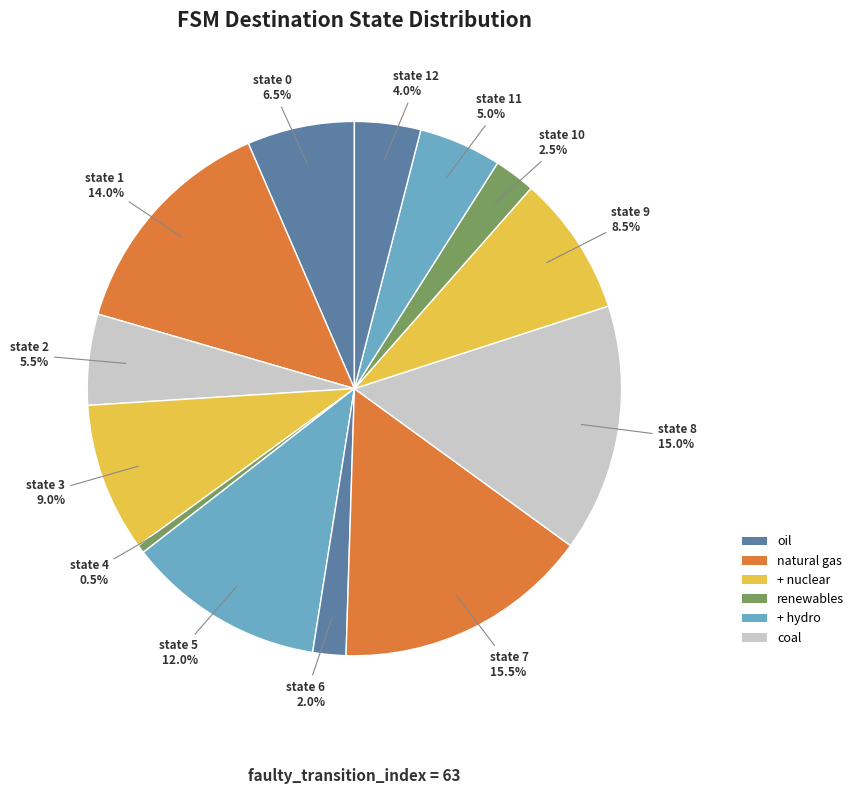

To the nearest percent, what portion does state 12 represent?

4%